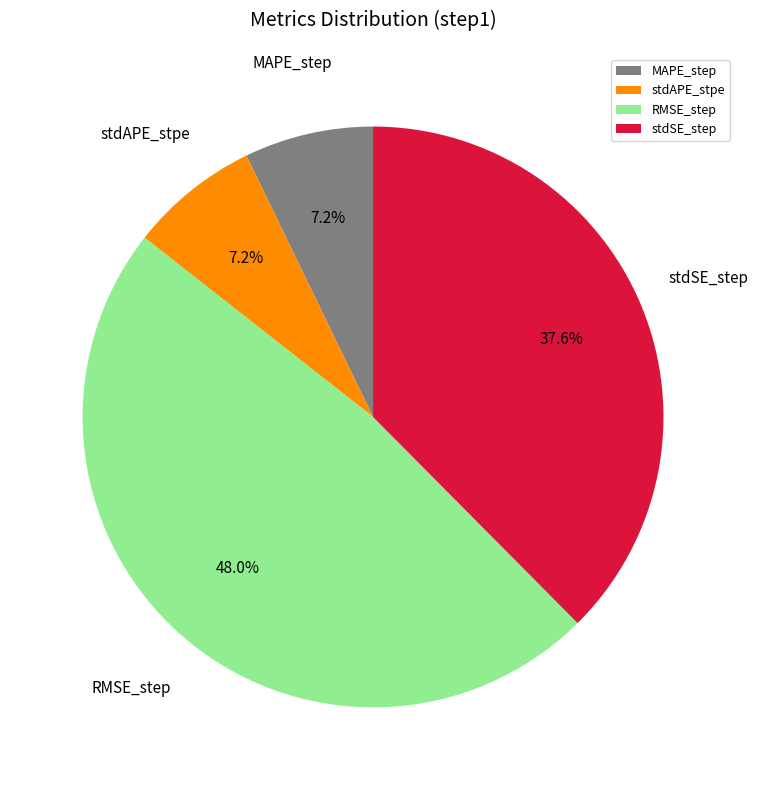

How many segments does this pie chart have?

4